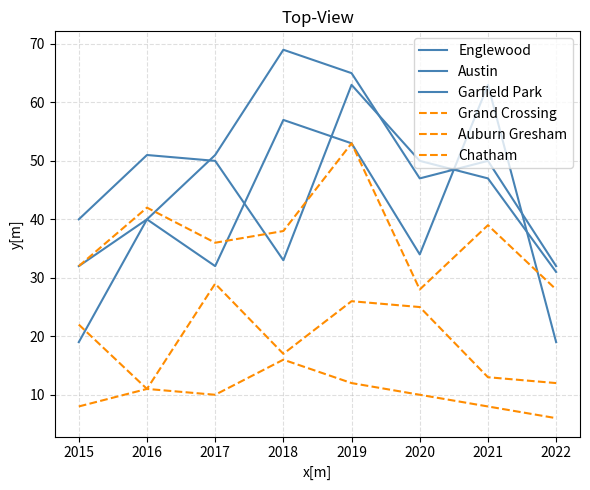

What is the value of the Auburn Gresham point at the 4th from the left?

16